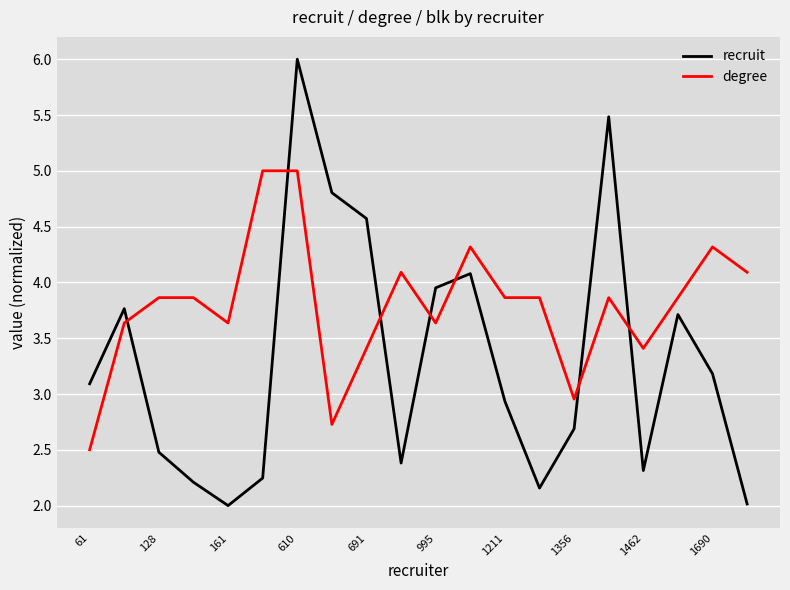

True or false: degree and recruit intersect in this chart.

True